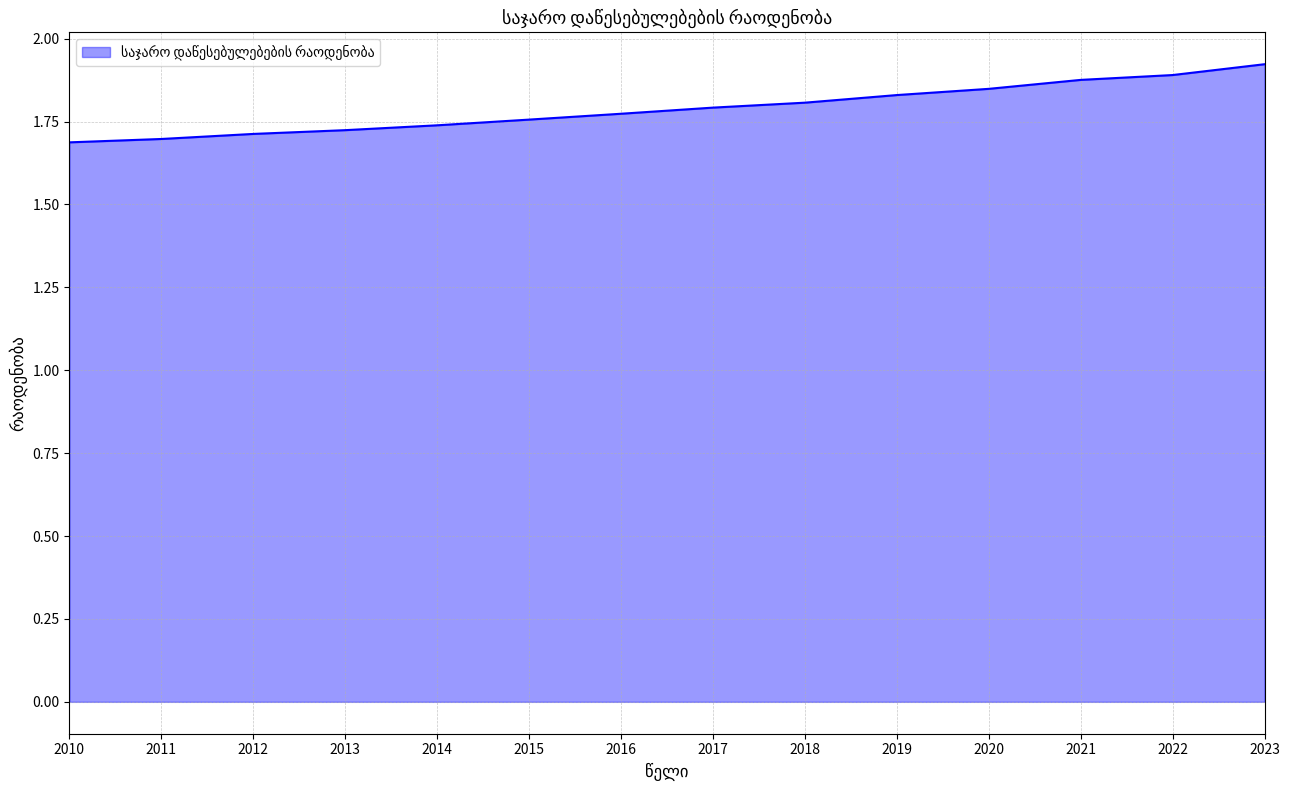

Which has a higher value, 2019 or 2015?

2019